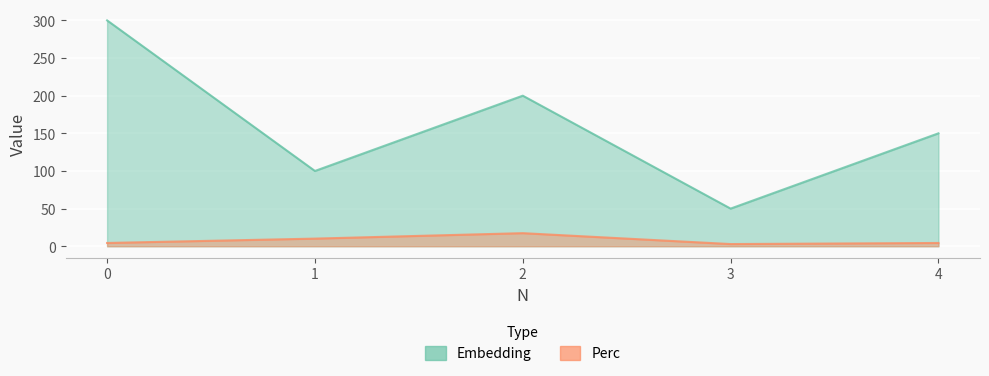

True or false: Embedding has more than 2 points higher than both neighbors.

False